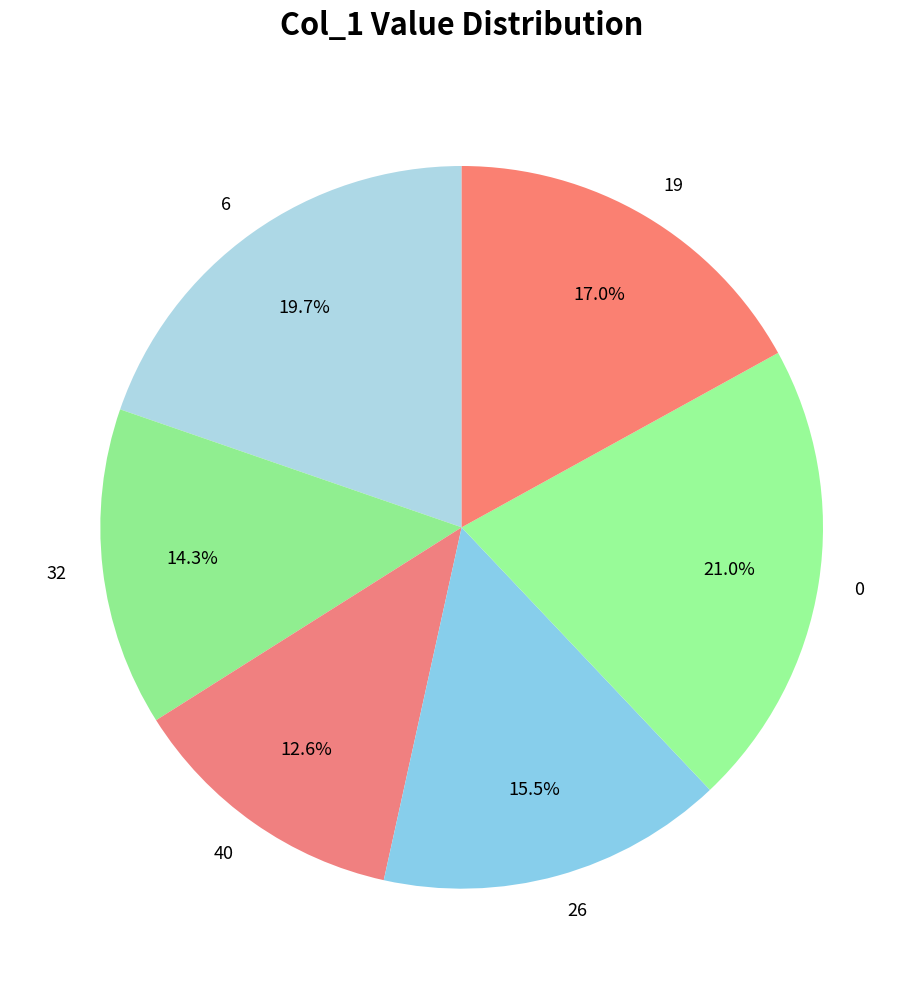

True or false: 40 accounts for 13% of the total.

True